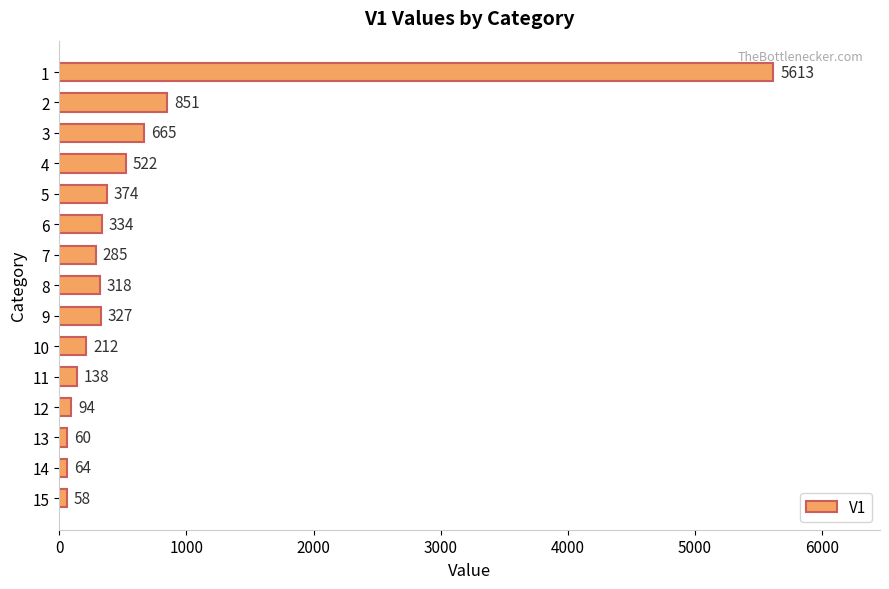

Which category has the lowest value across all series?

15